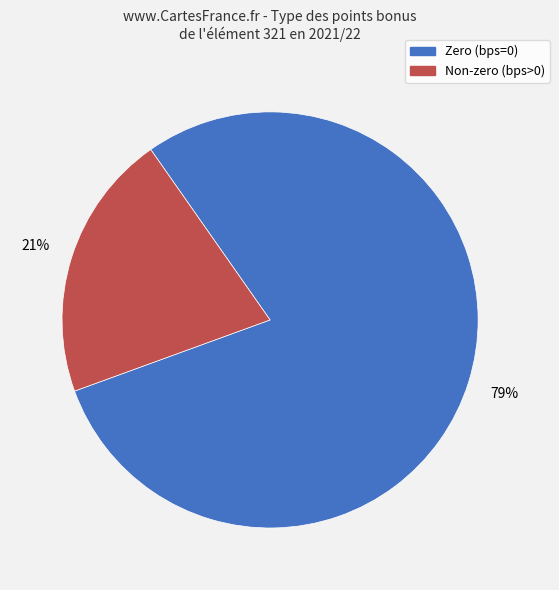

How many segments does this pie chart have?

2